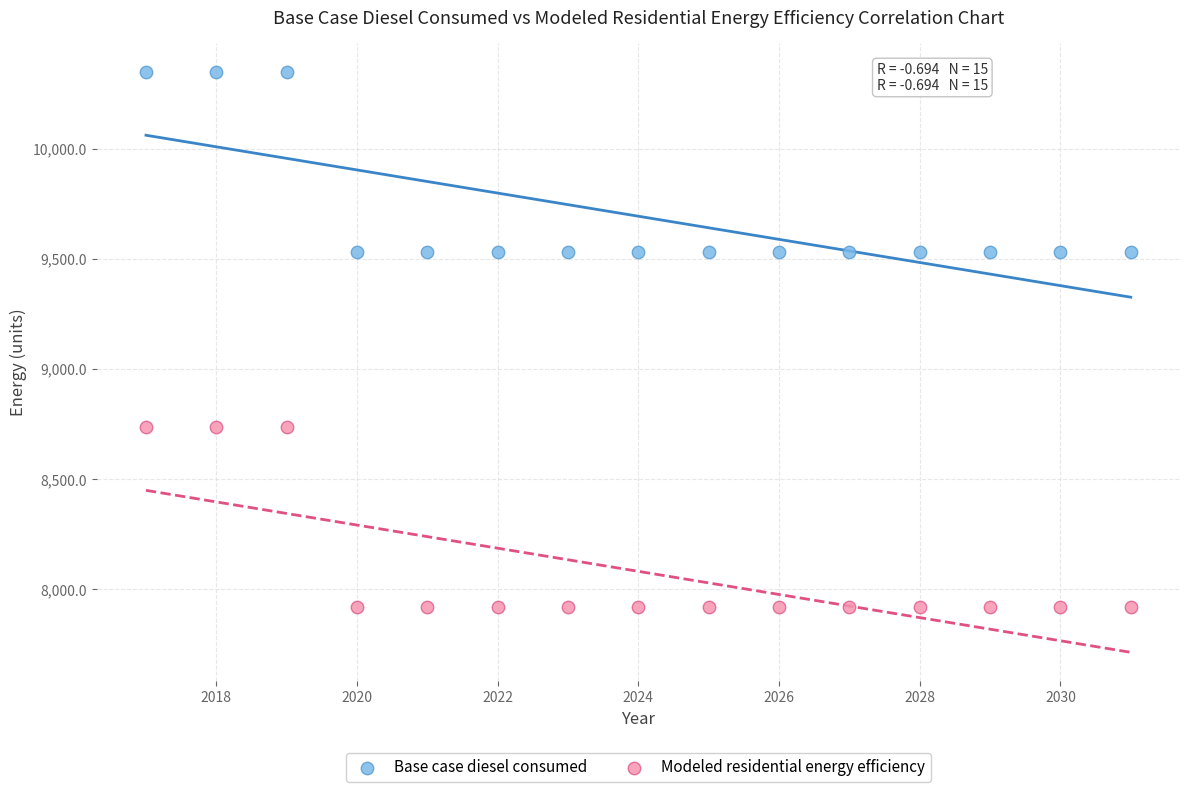

Which series contains the lowest Y value?

Modeled residential energy efficiency